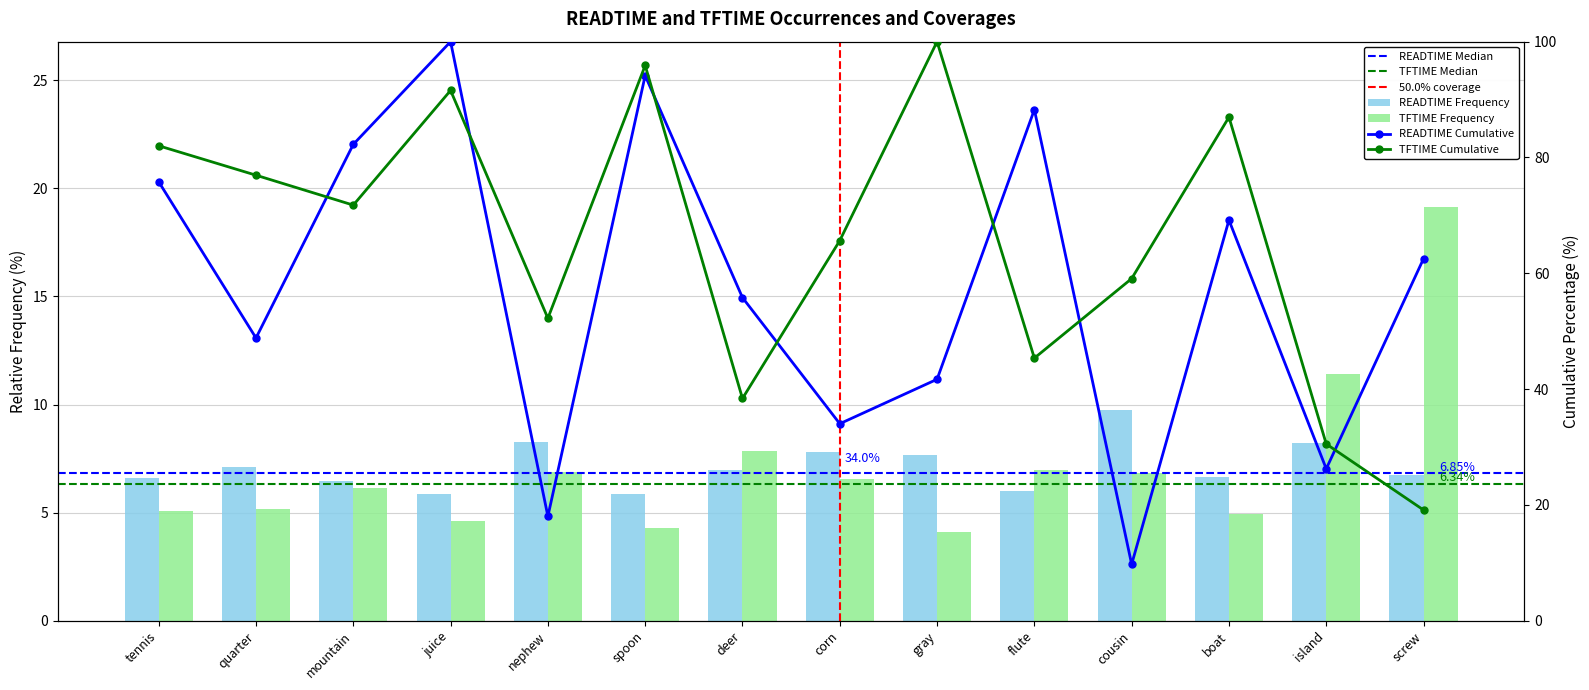

What is the minimum value for READTIME?

5.9